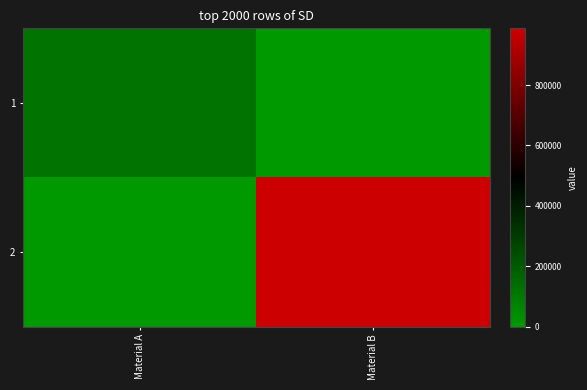

What is the difference between the highest and lowest values at Material B?

987654.3